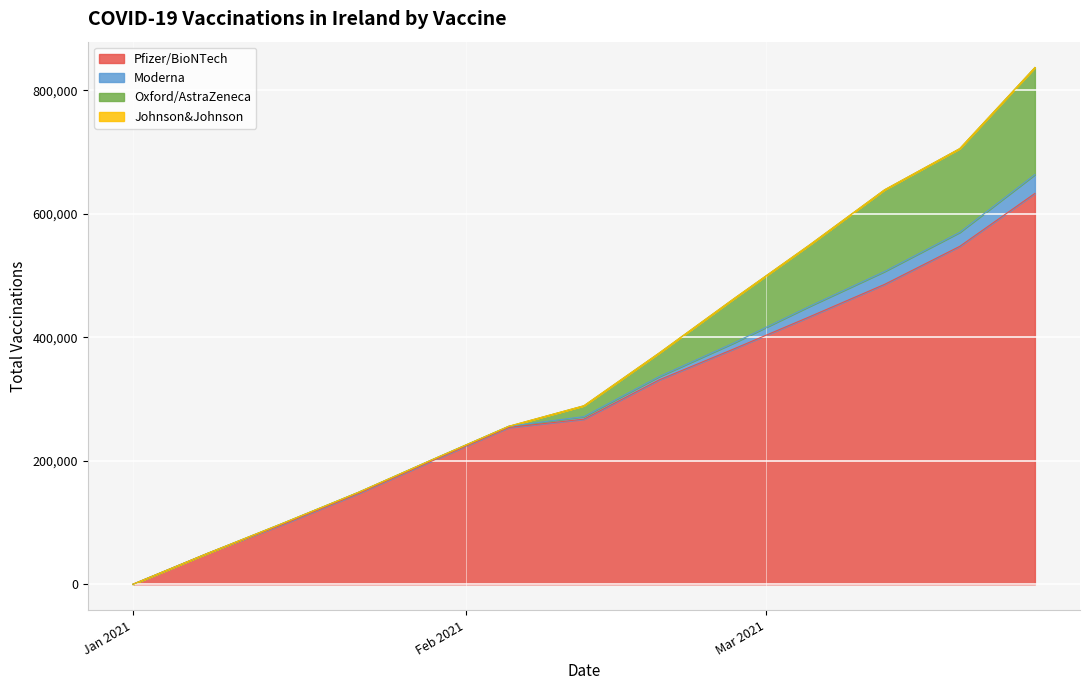

At which category does the chart reach its peak across all series?

2021-03-26